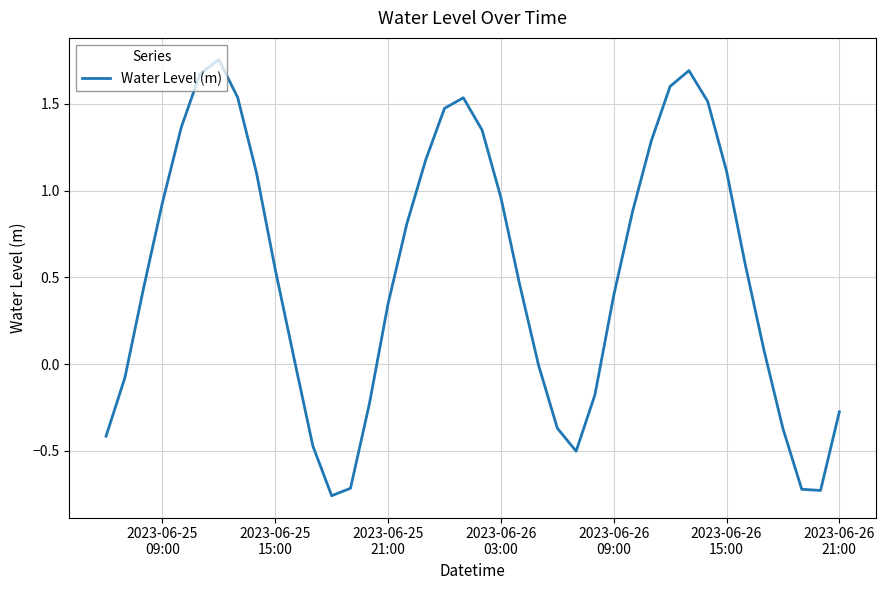

What is the difference between the maximum and minimum values?

2.5